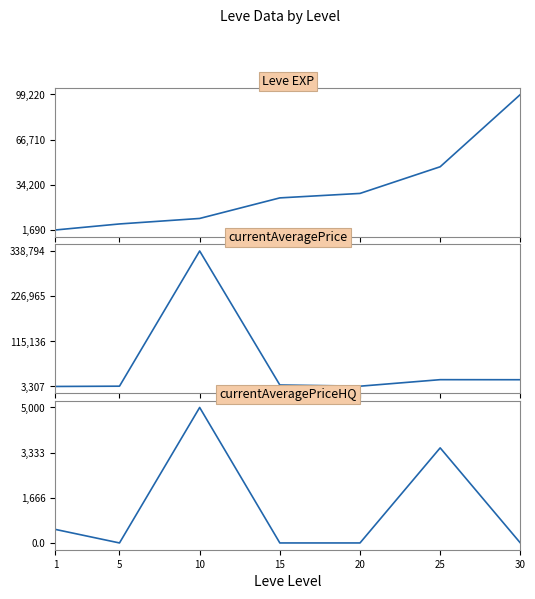

Is the value of currentAveragePrice at 30 greater than the value of currentAveragePriceHQ at 5?

Yes